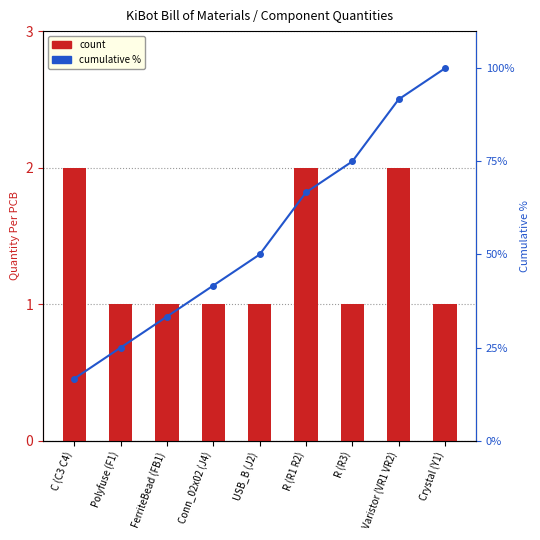

Which series changed the most between R (R1 R2) and R (R3)?

cumulative %